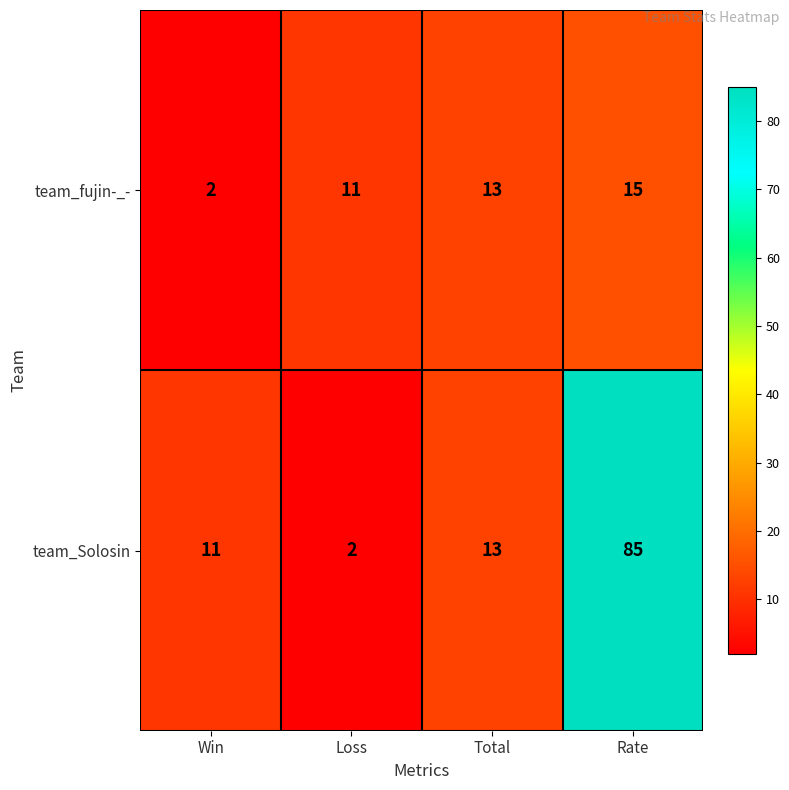

What is the spread (max minus min) of values at Rate?

70